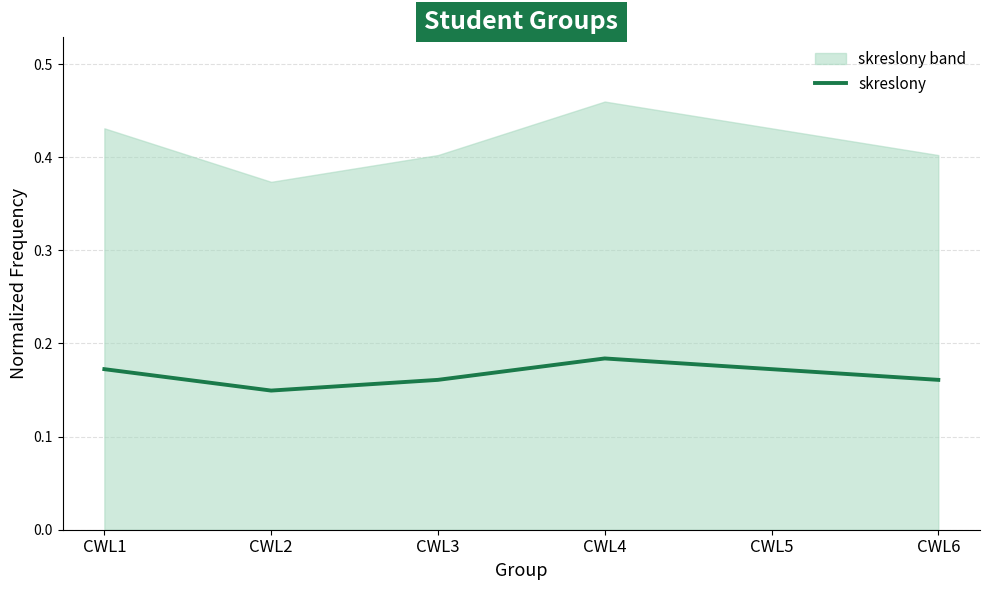

Reading left to right, what are all the values shown in this chart?

CWL1=0.2	CWL2=0.1	CWL3=0.2	CWL4=0.2	CWL5=0.2	CWL6=0.2